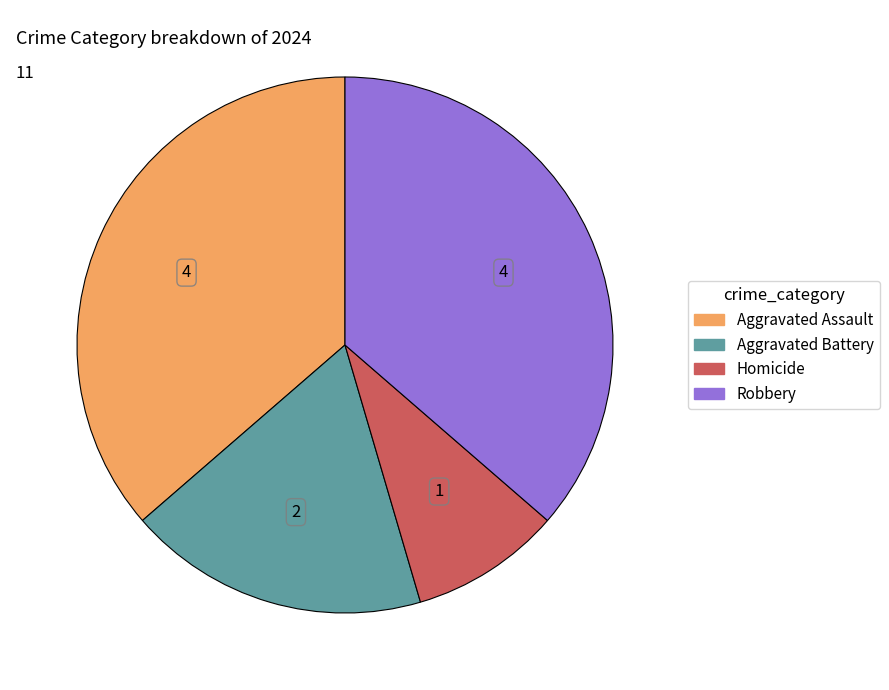

How many segments does this pie chart have?

4